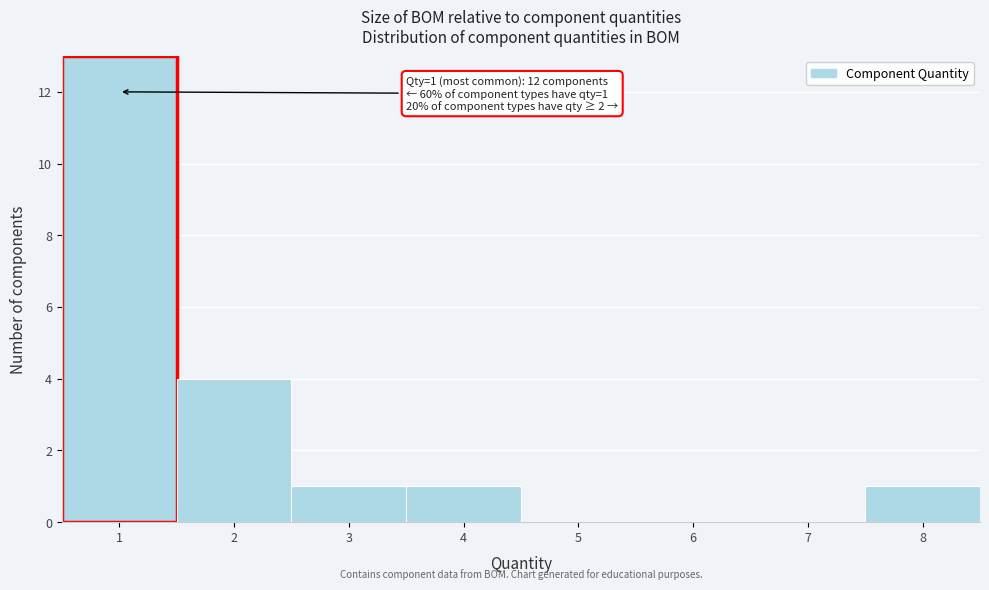

Which range on the x-axis has the tallest bar?

0.5 to 1.5